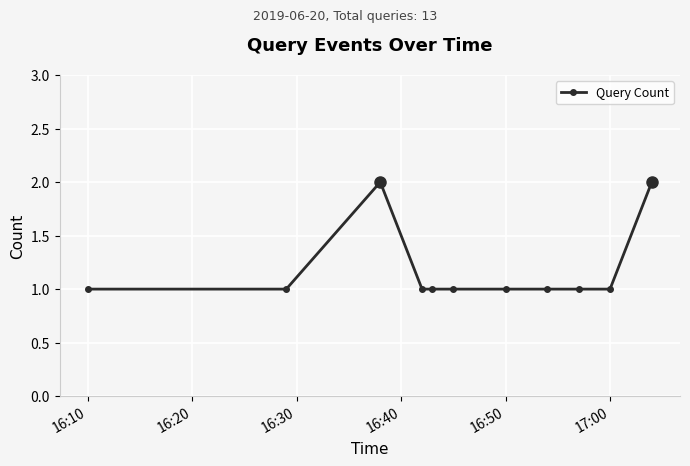

What is the value of the 7th point from the left?

1